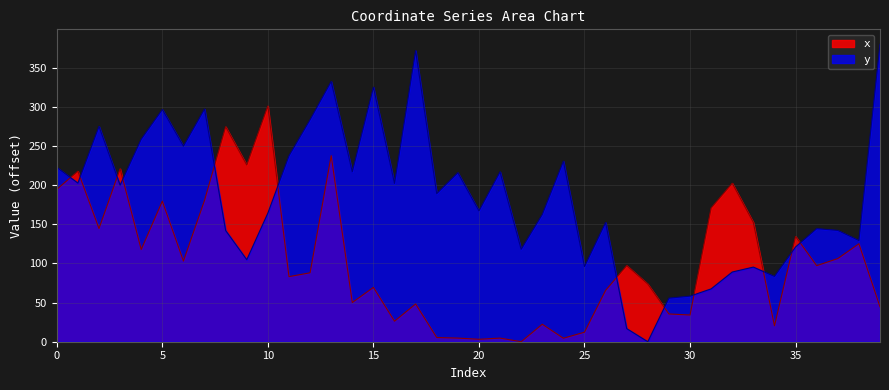

How many interior local peaks does the x series have?

14